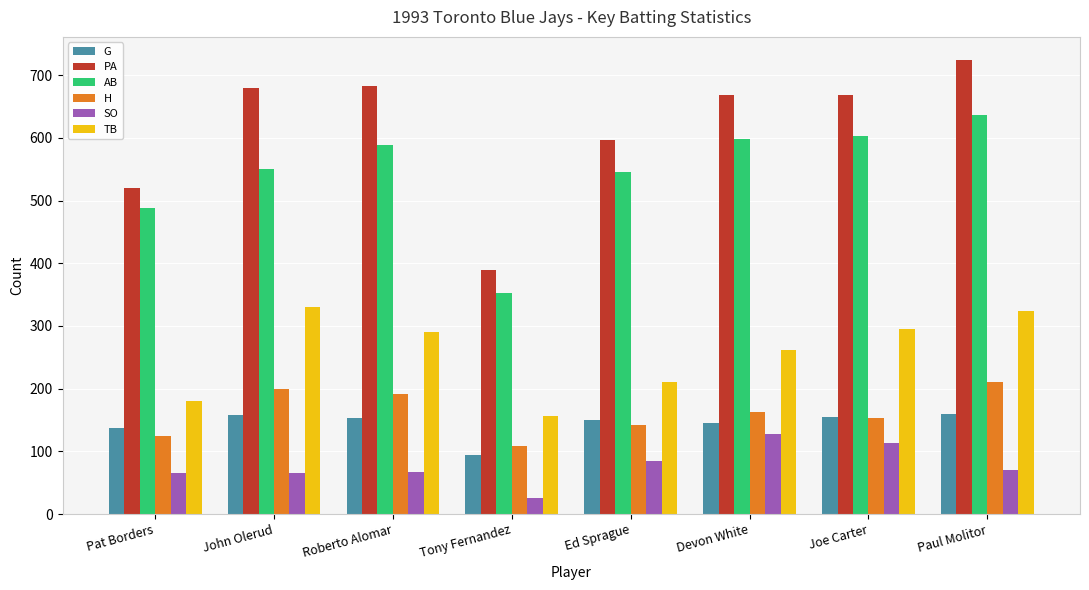

What are all the series names shown in the legend?

G, PA, AB, H, SO, TB